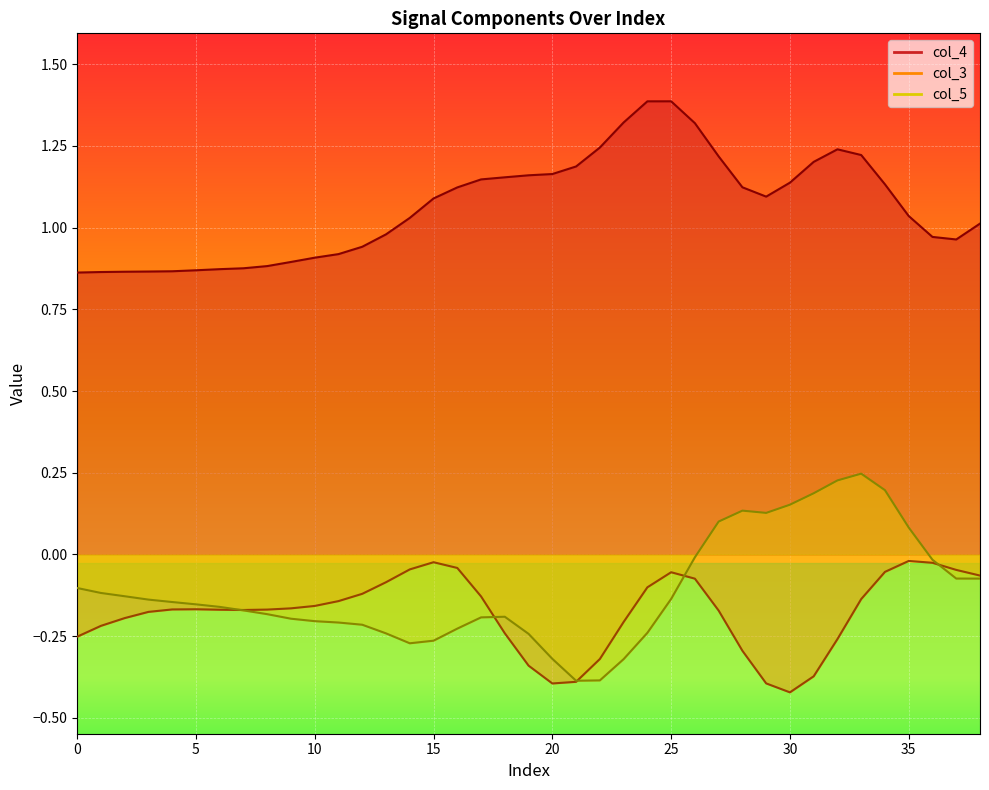

Reading right to left, list all the values displayed in this chart.

col_4: 1.0	1.0	1.0	1.0	1.1	1.2	1.2	1.2	1.1	1.1	1.1	1.2	1.3	1.4	1.4	1.3	1.2	1.2	1.2	1.2	1.2	1.1	1.1	1.1	1.0	1.0	0.9	0.9	0.9	0.9	0.9	0.9	0.9	0.9	0.9	0.9	0.9	0.9	0.9
col_3: -0.1	-0.0	-0.0	-0.0	-0.1	-0.1	-0.3	-0.4	-0.4	-0.4	-0.3	-0.2	-0.1	-0.1	-0.1	-0.2	-0.3	-0.4	-0.4	-0.3	-0.2	-0.1	-0.0	-0.0	-0.0	-0.1	-0.1	-0.1	-0.2	-0.2	-0.2	-0.2	-0.2	-0.2	-0.2	-0.2	-0.2	-0.2	-0.3
col_5: -0.1	-0.1	-0.0	0.1	0.2	0.2	0.2	0.2	0.2	0.1	0.1	0.1	-0.0	-0.1	-0.2	-0.3	-0.4	-0.4	-0.3	-0.2	-0.2	-0.2	-0.2	-0.3	-0.3	-0.2	-0.2	-0.2	-0.2	-0.2	-0.2	-0.2	-0.2	-0.2	-0.1	-0.1	-0.1	-0.1	-0.1